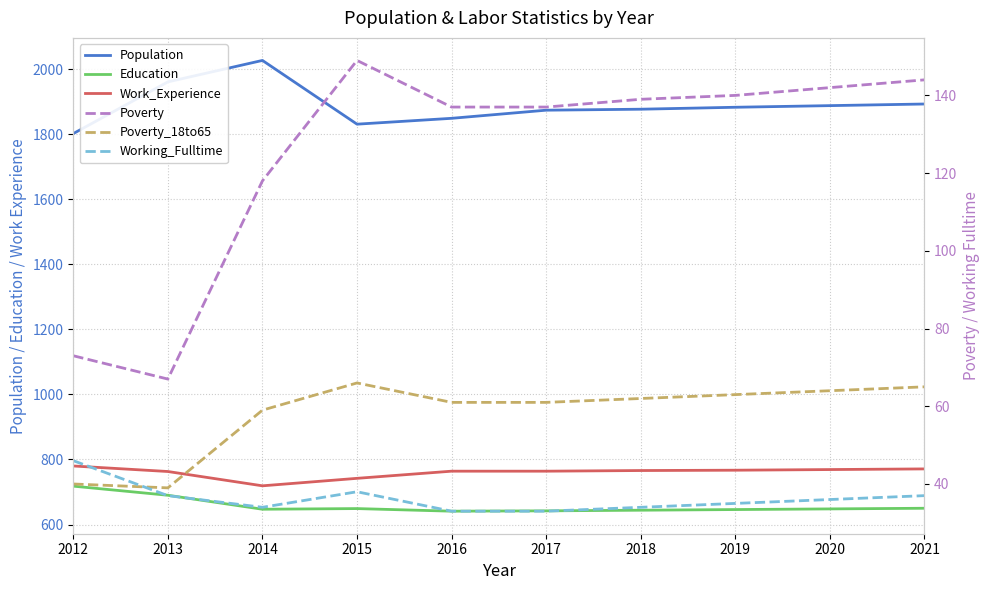

At how many categories does at least one series exceed 129?

10